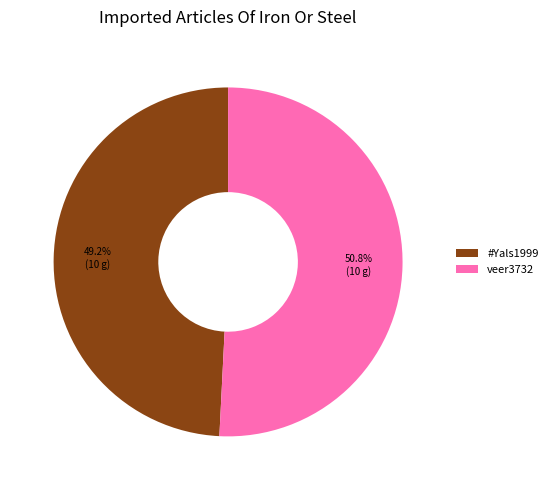

What percentage is the veer3732 slice, to the nearest percent?

51%